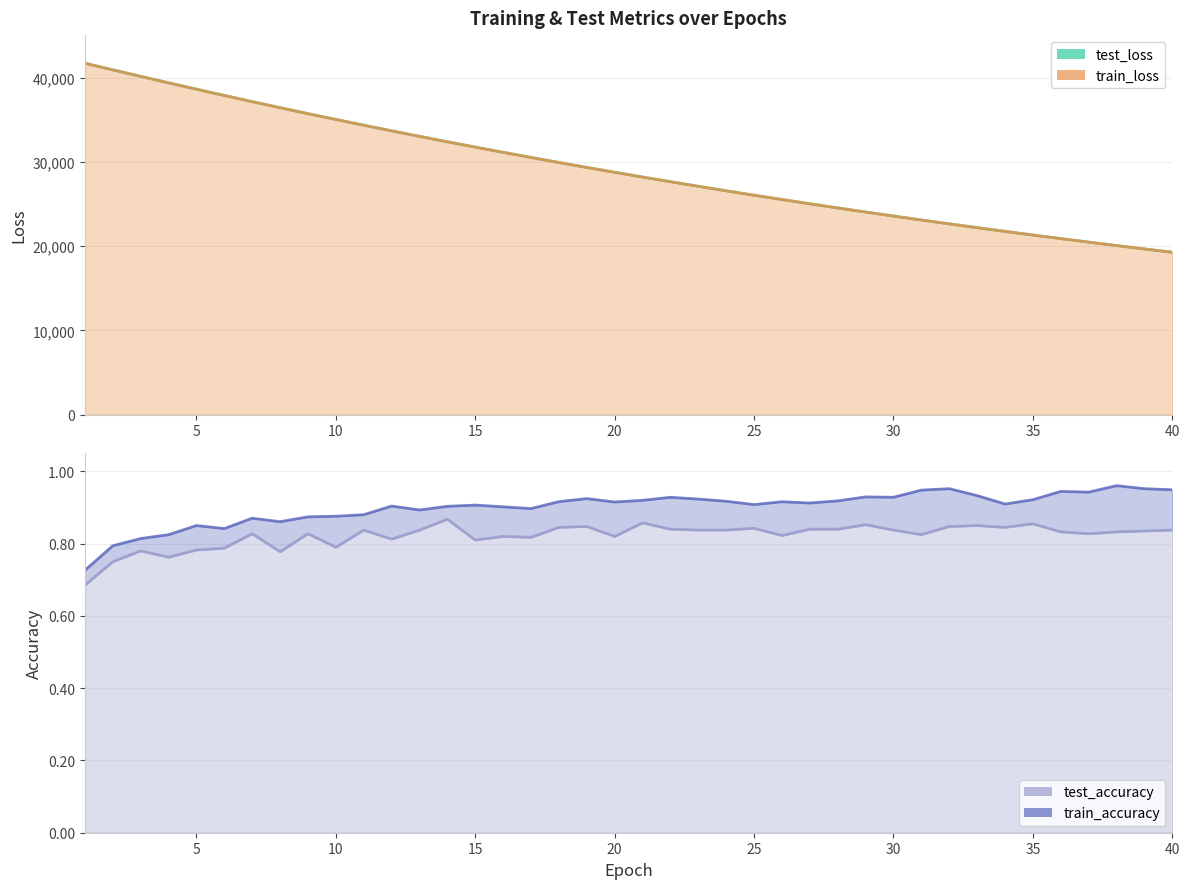

Which series changed the most between 17 and 37?

test_loss